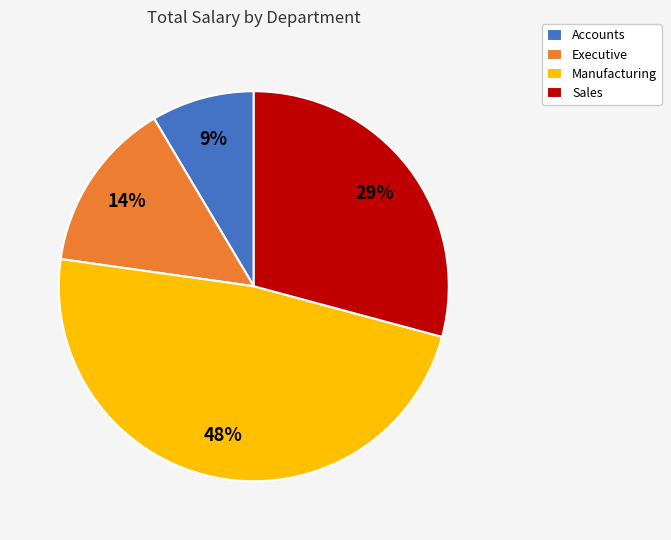

Does Executive account for over 50% of the chart?

No